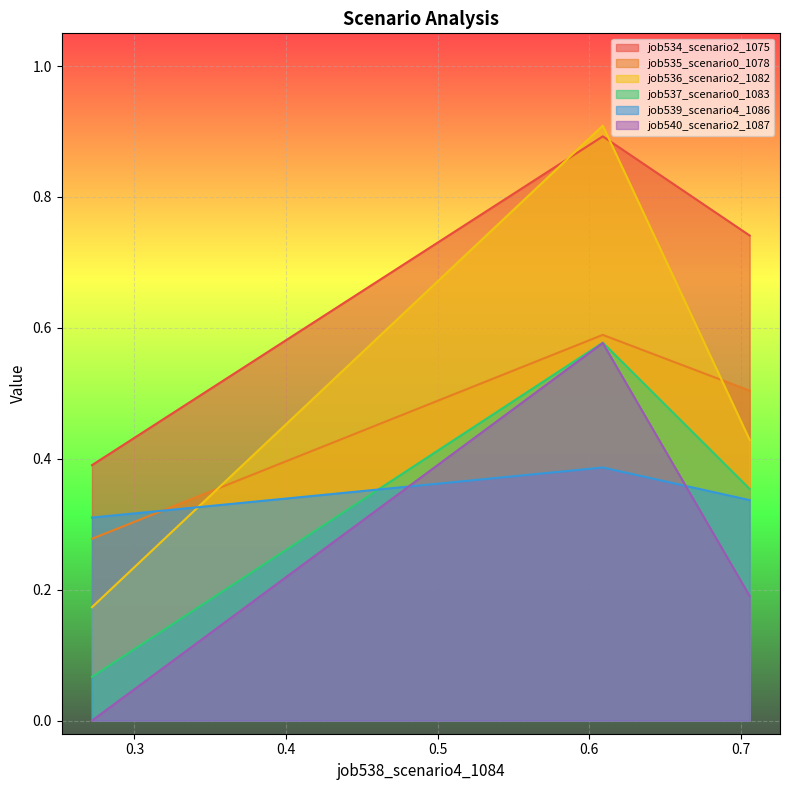

How many lines are shown in the chart?

6